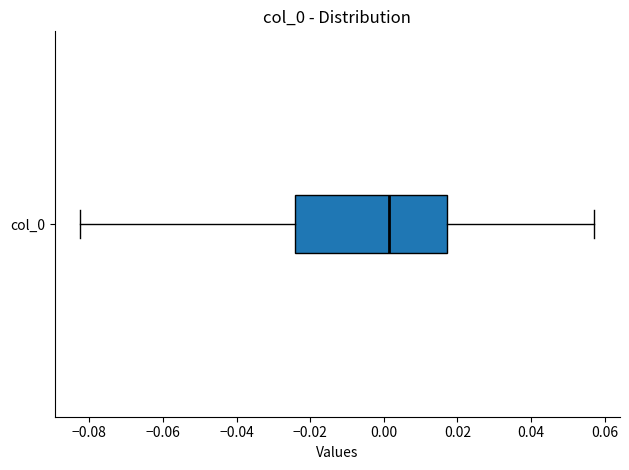

Transcribe this box plot: give where the median line is, the range the box spans, and where the two whiskers end, as read against the x-axis. The values are not printed on the chart, so give them approximately, as read against the axis.

median 0.002, box -0.024 to 0.018, whiskers -0.082 to 0.058